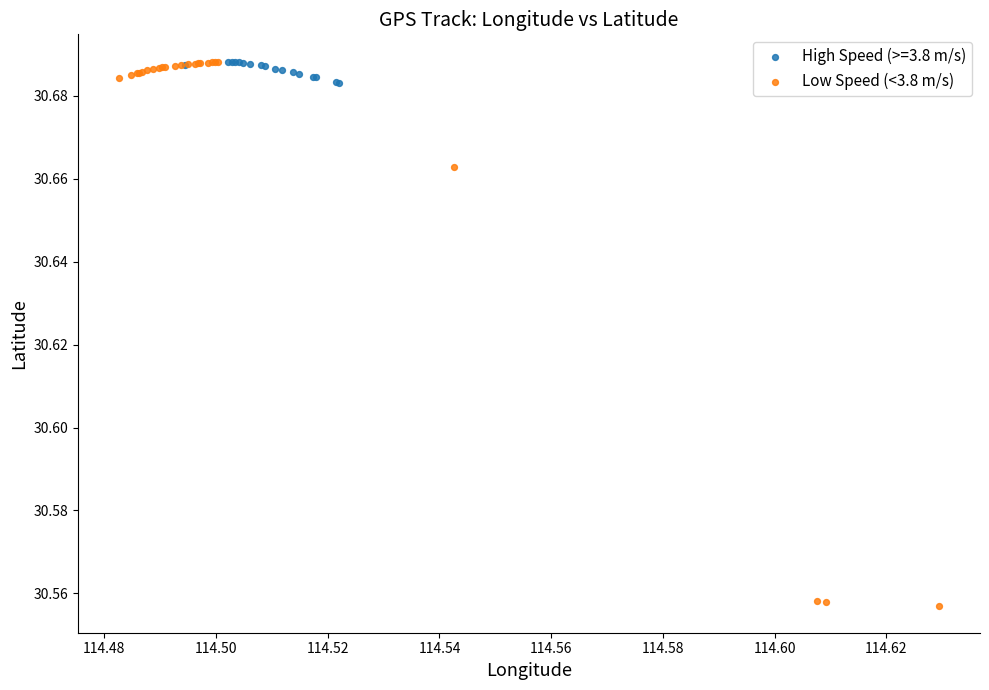

Which series has the widest spread of Y values?

Low Speed (<3.8 m/s)